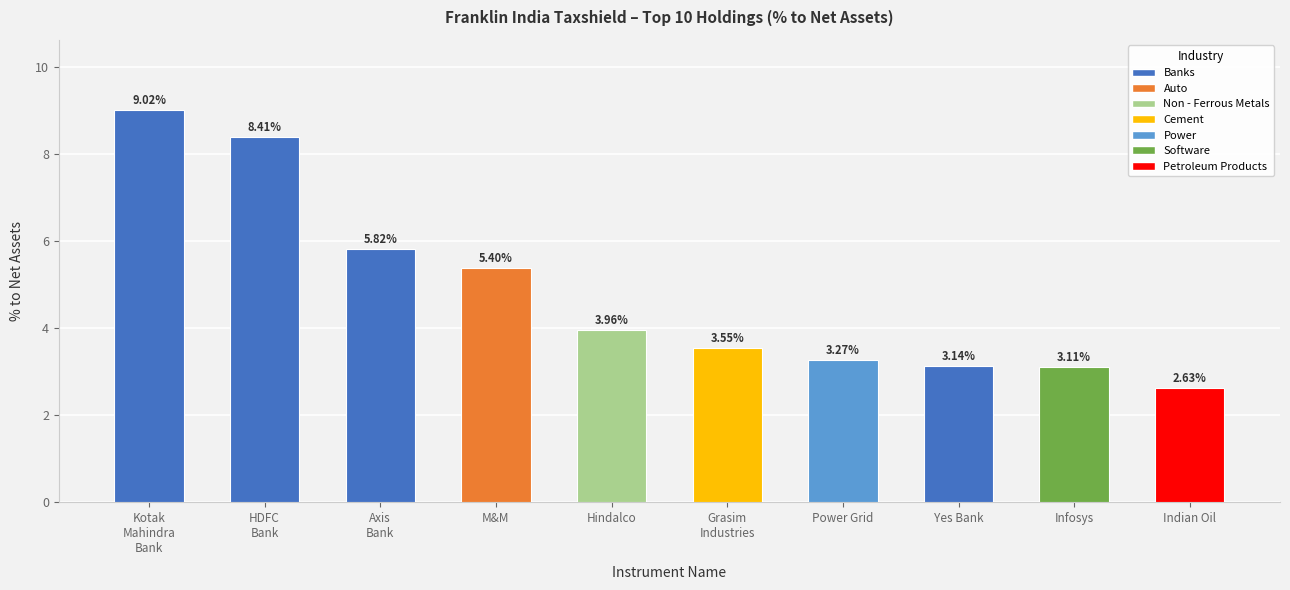

What is the difference between the maximum and minimum values?

6.4